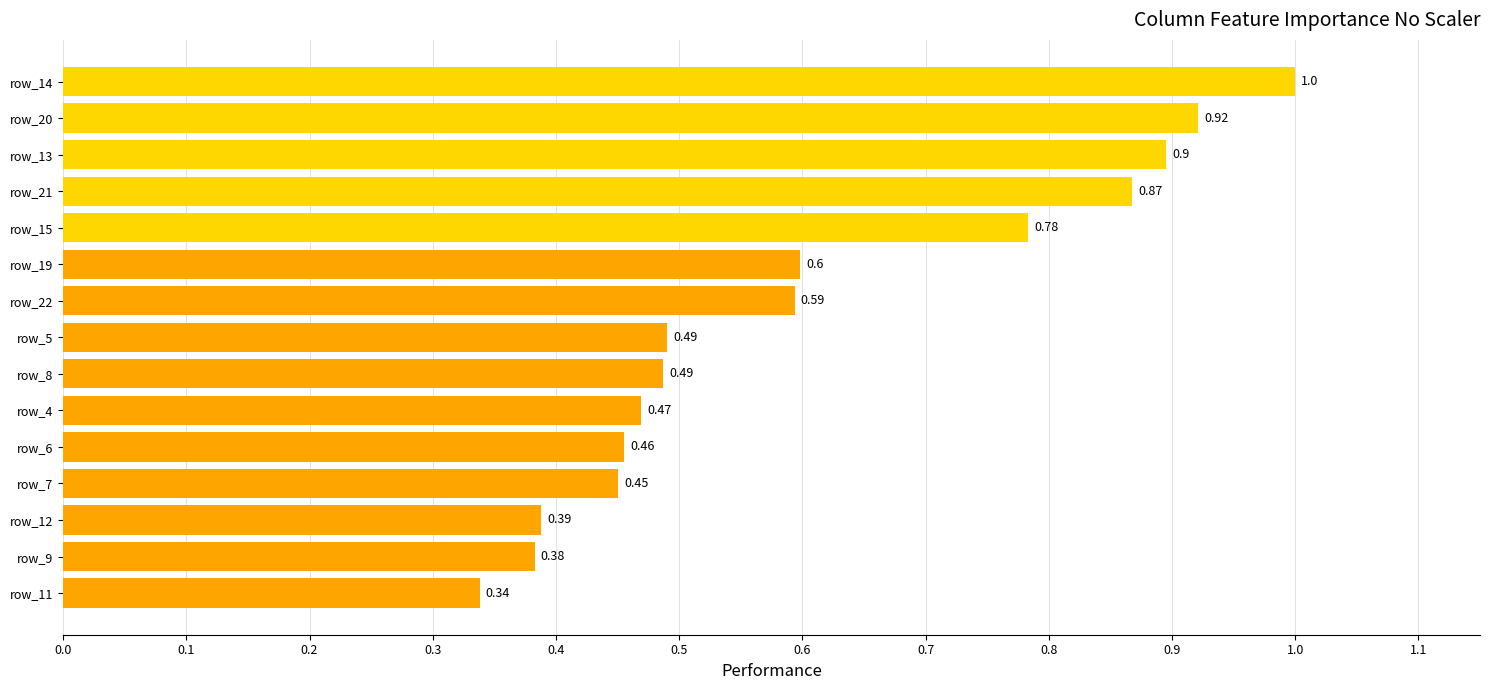

Which has a higher value, row_13 or row_22?

row_13